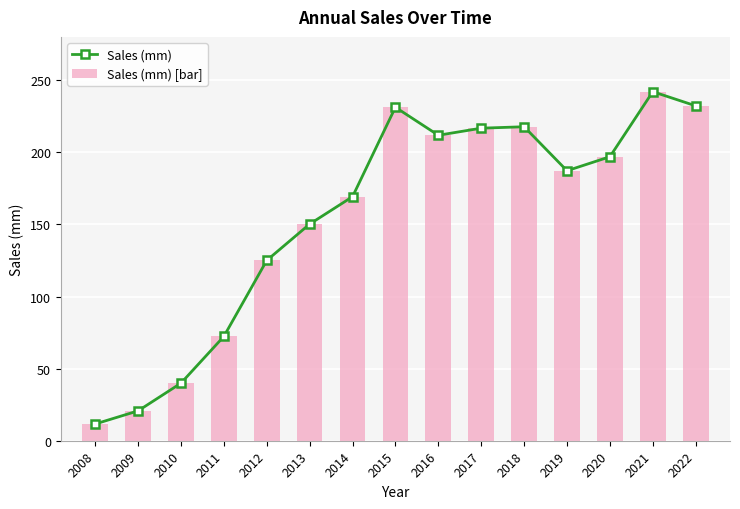

How many categories are shown in the chart?

15